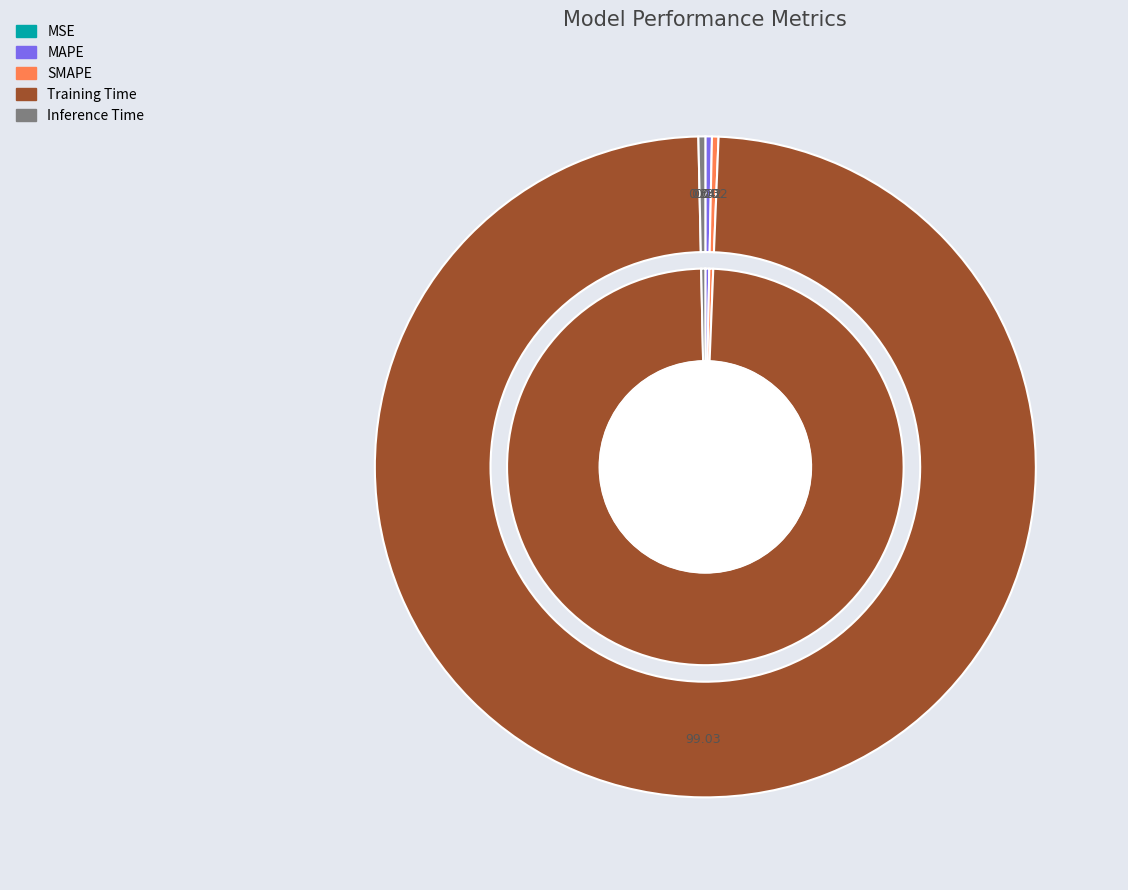

Rank the categories by value from highest to lowest.

Training Time, Inference Time, SMAPE, MAPE, MSE